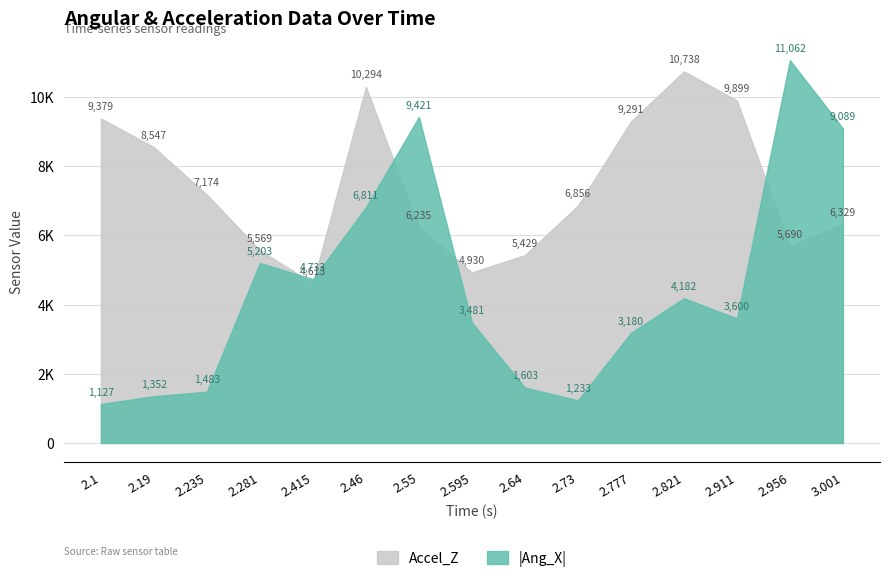

What are all the series names shown in the legend?

Accel_Z, |Ang_X|